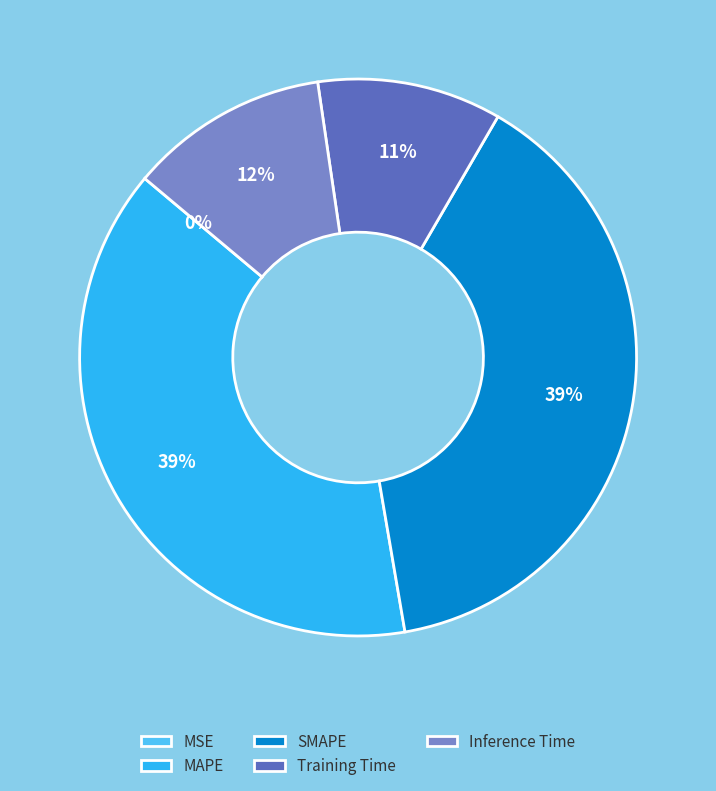

To the nearest percent, what is the average slice percentage?

20%